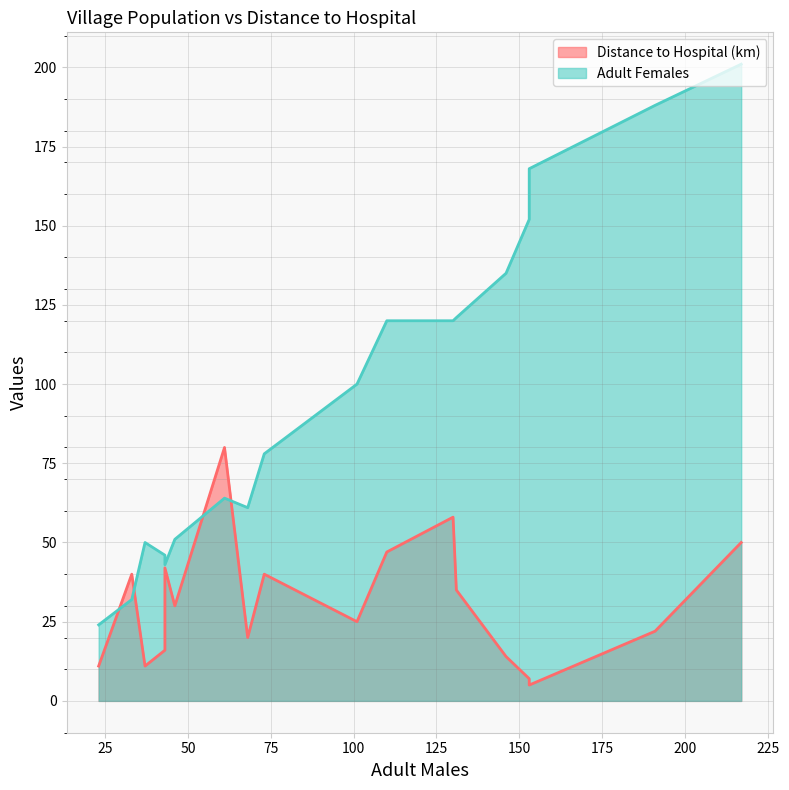

How many times do Adult Females and Distance to Hospital (km) cross each other?

4